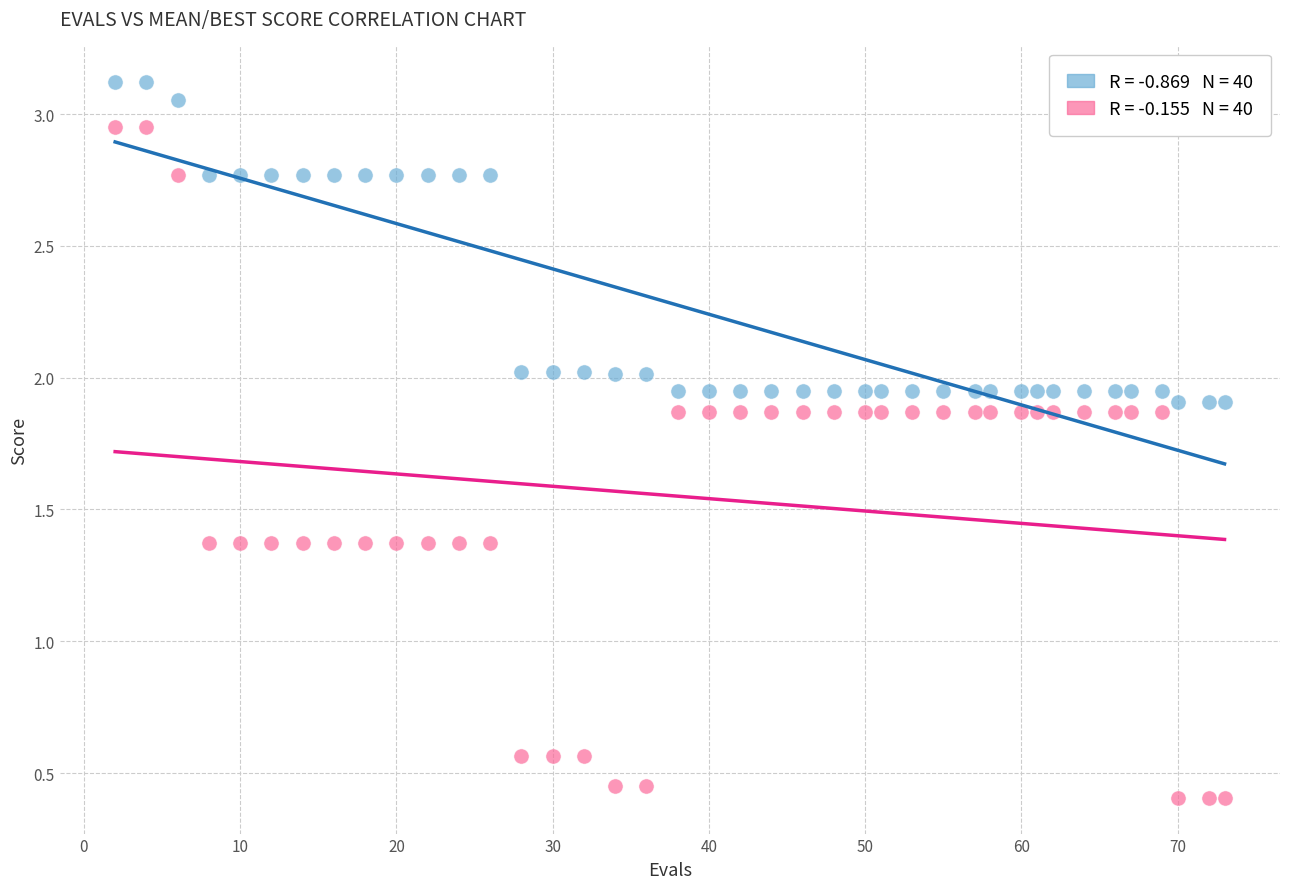

Across all data points, what is the range of X values (max minus min)?

71.0